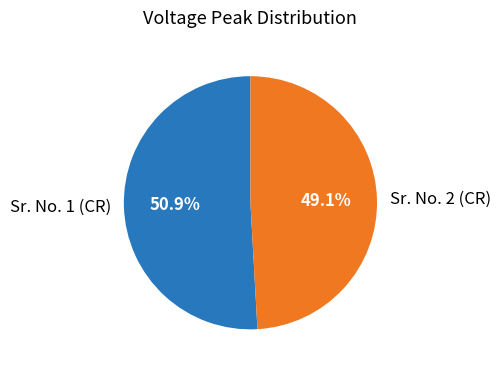

How much of the chart is everything except Sr. No. 1 (CR)?

49.1%